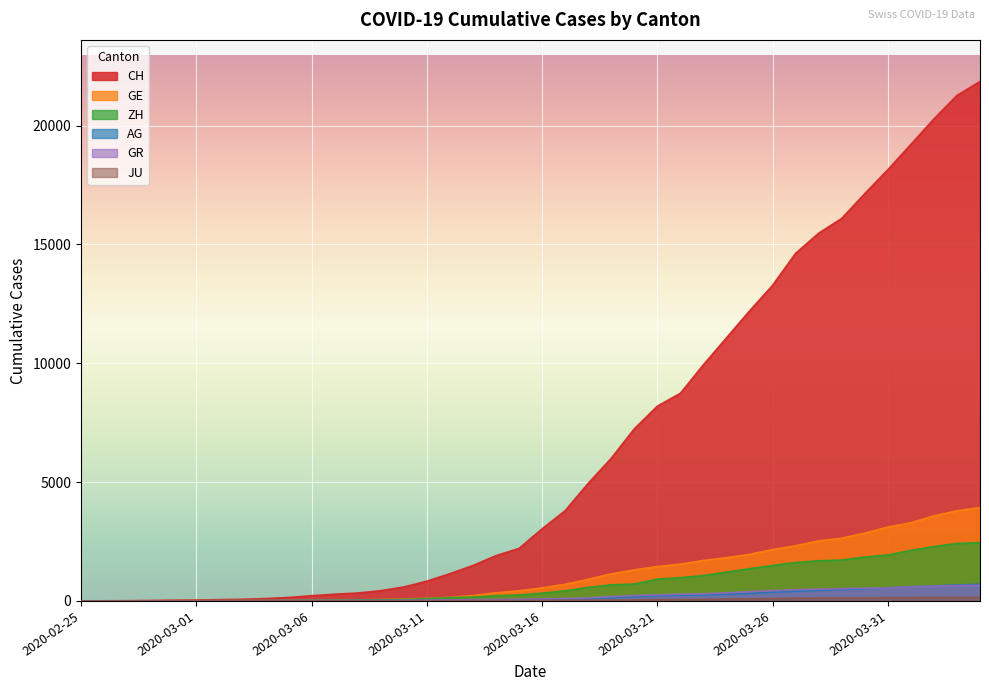

What value does the GR series have at 2020-03-12, to the nearest 10?

40